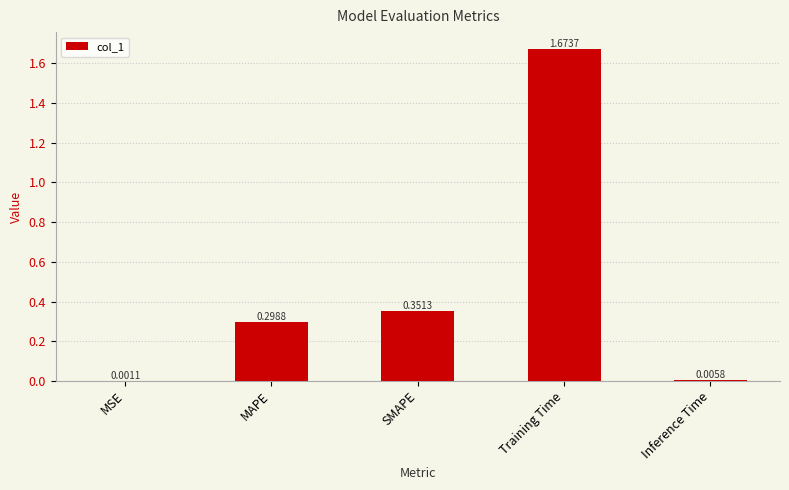

What is the sum of the values at MAPE and Inference Time?

0.3